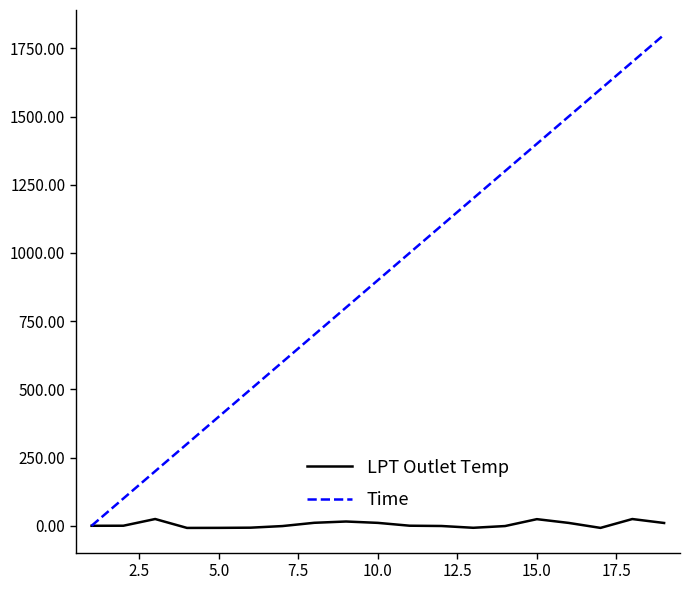

What is the average value of the LPT Outlet Temp series?

4.8